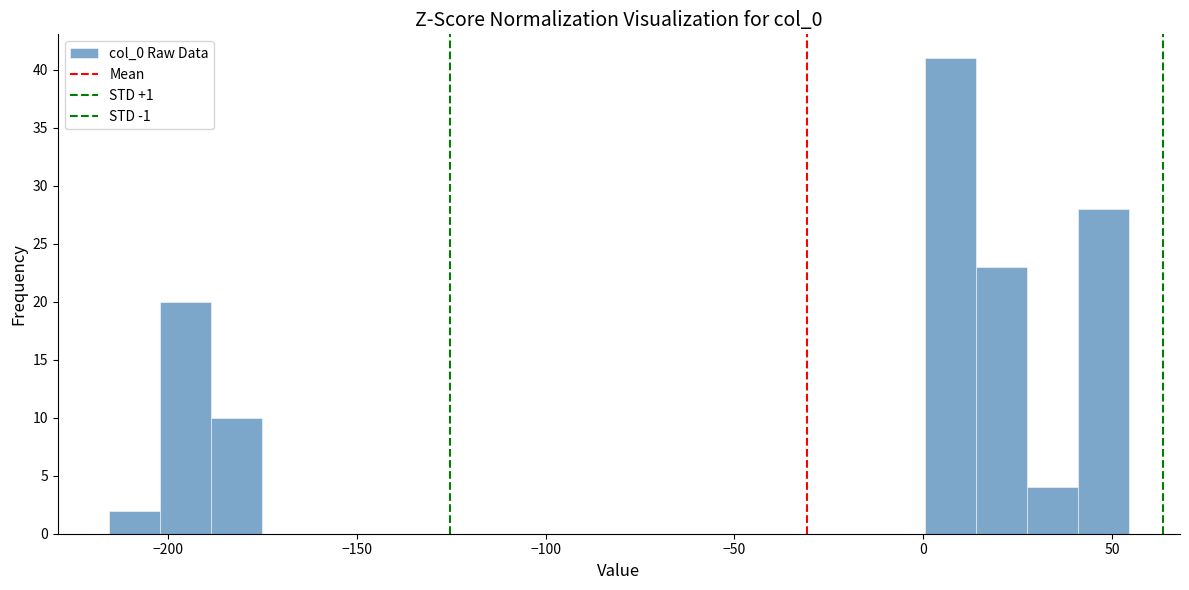

Read against the x-axis, roughly where is the centre of the tallest bar?

5